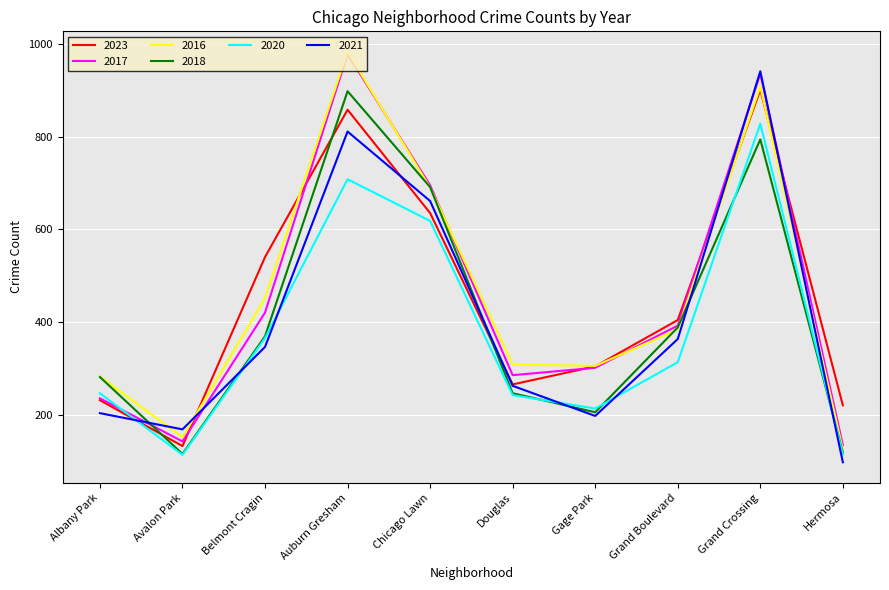

What is the maximum value shown in the chart?

983